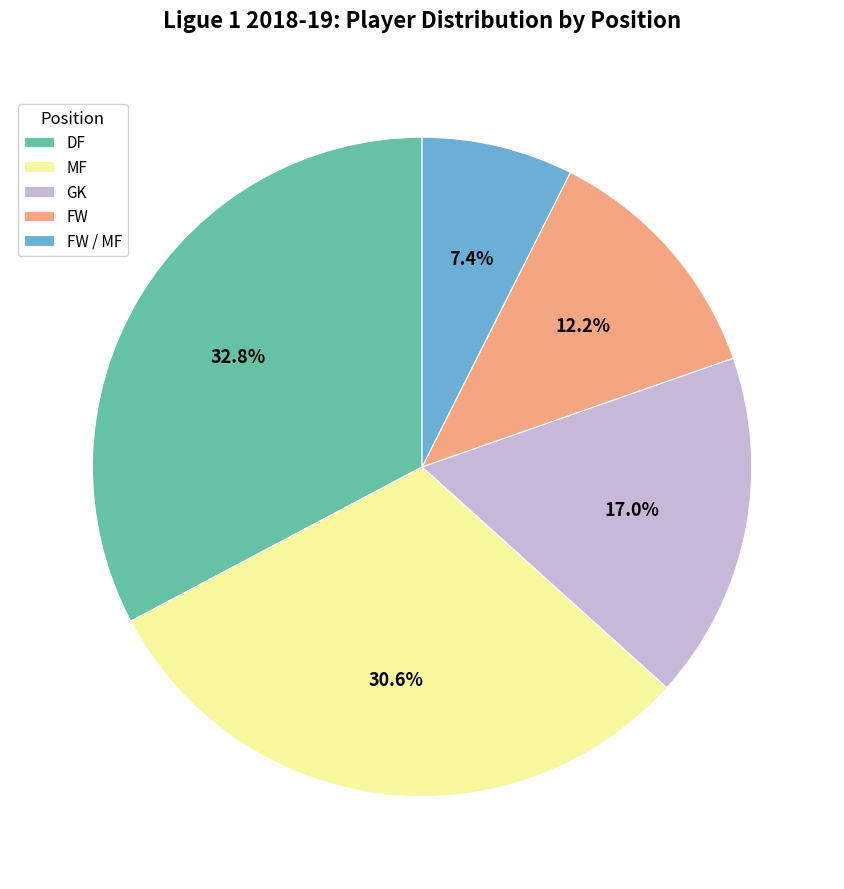

Between FW / MF and GK, which is larger?

GK